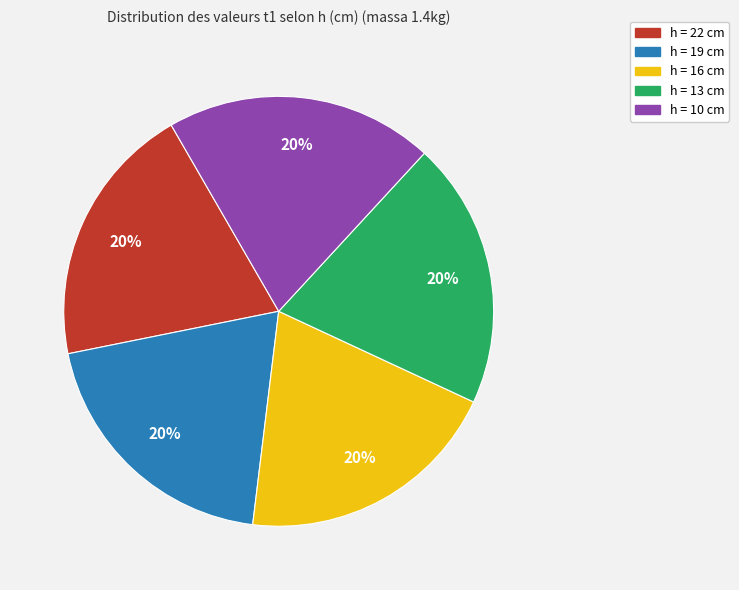

Does any single category account for the majority?

No